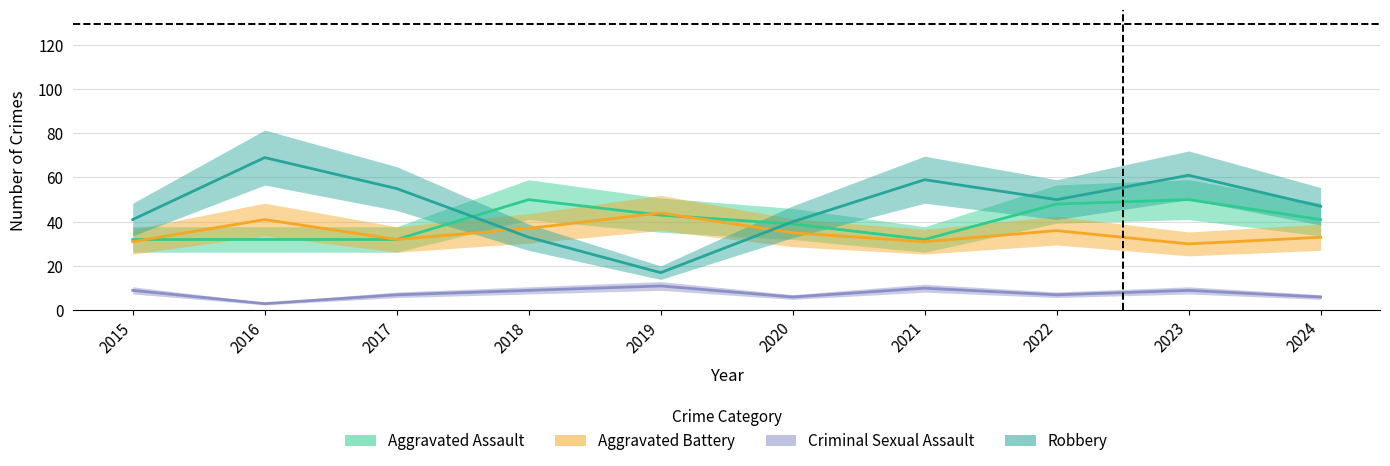

What is the sum of all Aggravated Assault values?

399